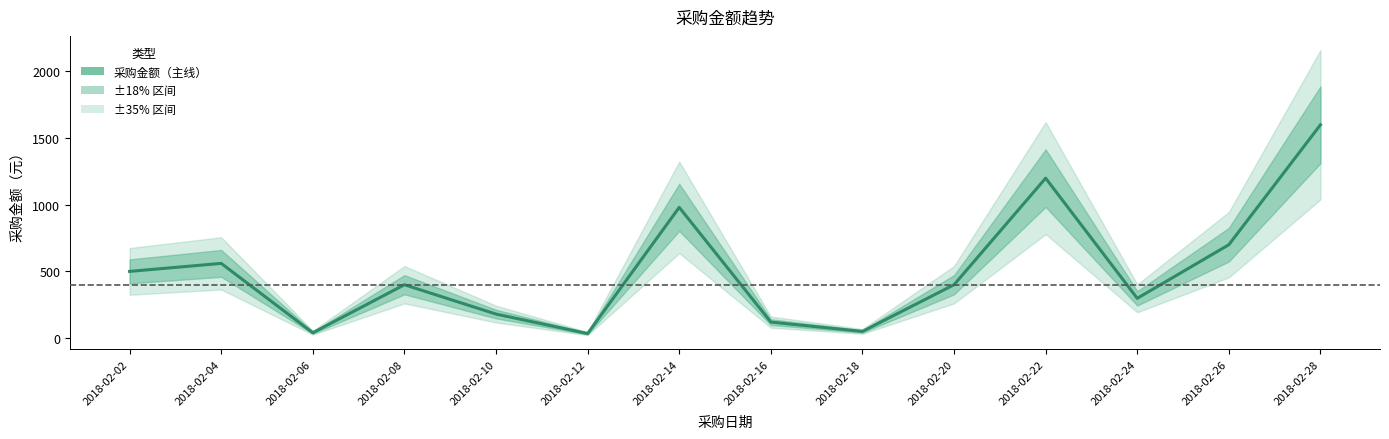

At which category does the chart reach its minimum across all series?

2018-02-12